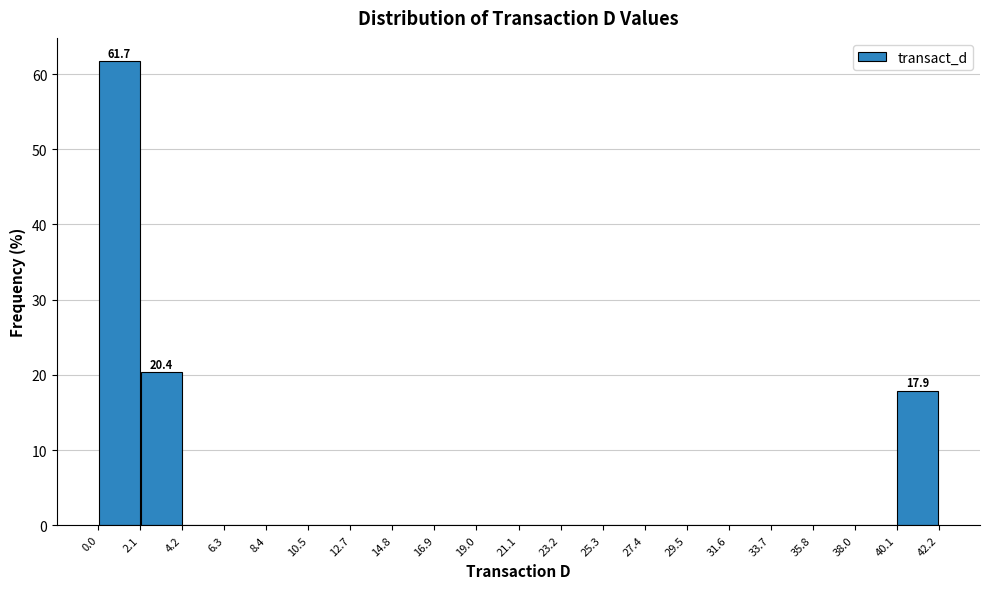

Over which range of the x-axis is the bar tallest?

0.0 to 2.1